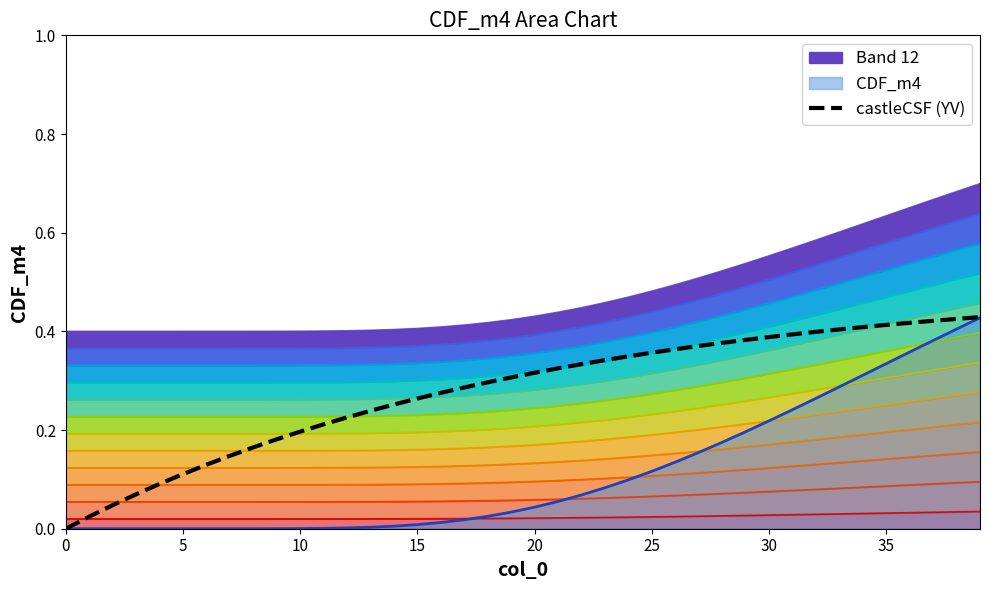

The value at 14 is 0.3. True or false?

True